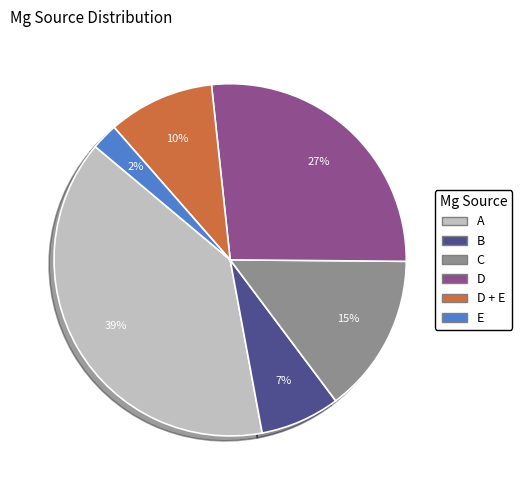

Is there a majority slice in this chart?

No